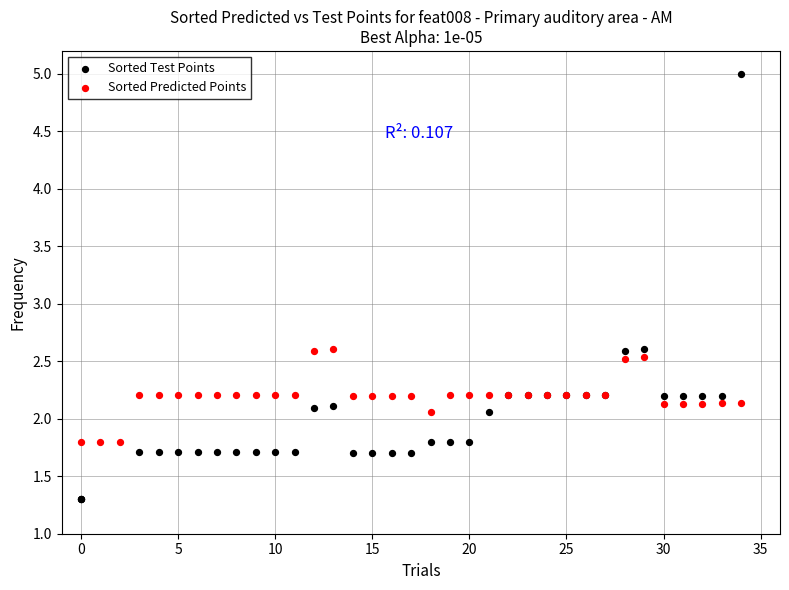

Which series contains the lowest Y value?

Sorted Test Points